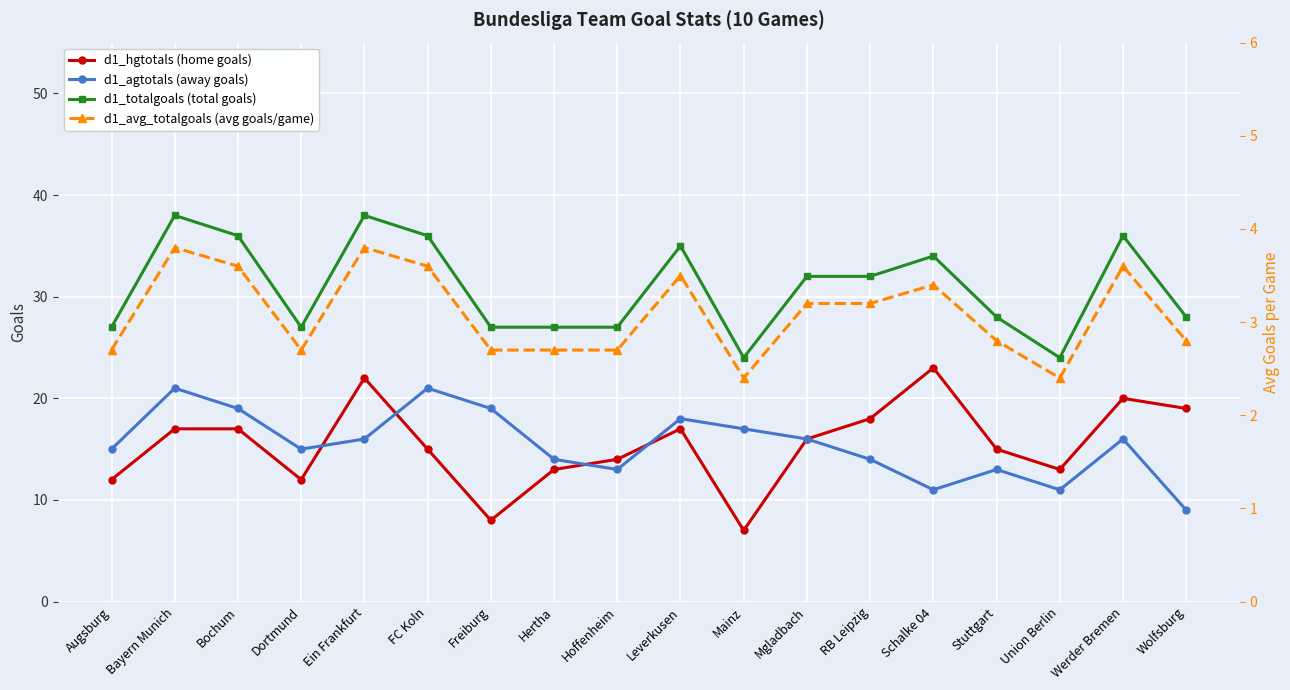

Between Mainz and Schalke 04, which is larger?

Schalke 04